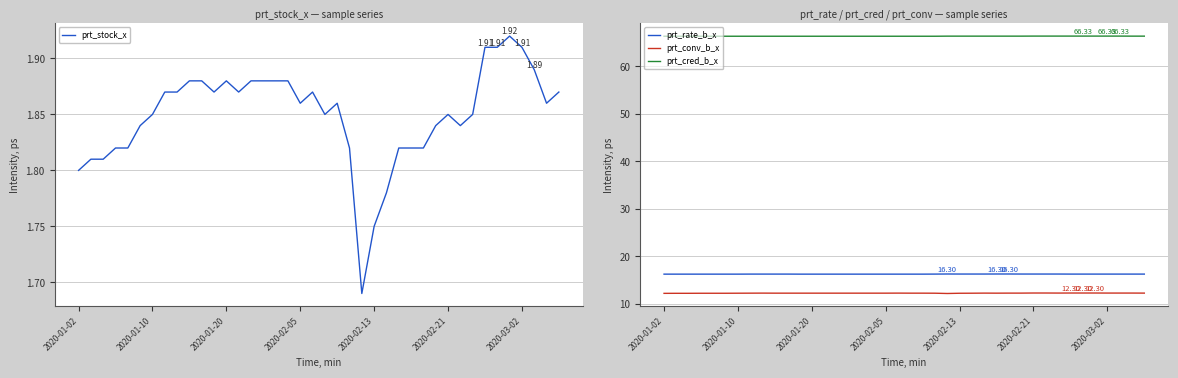

How many series are shown in this chart?

4